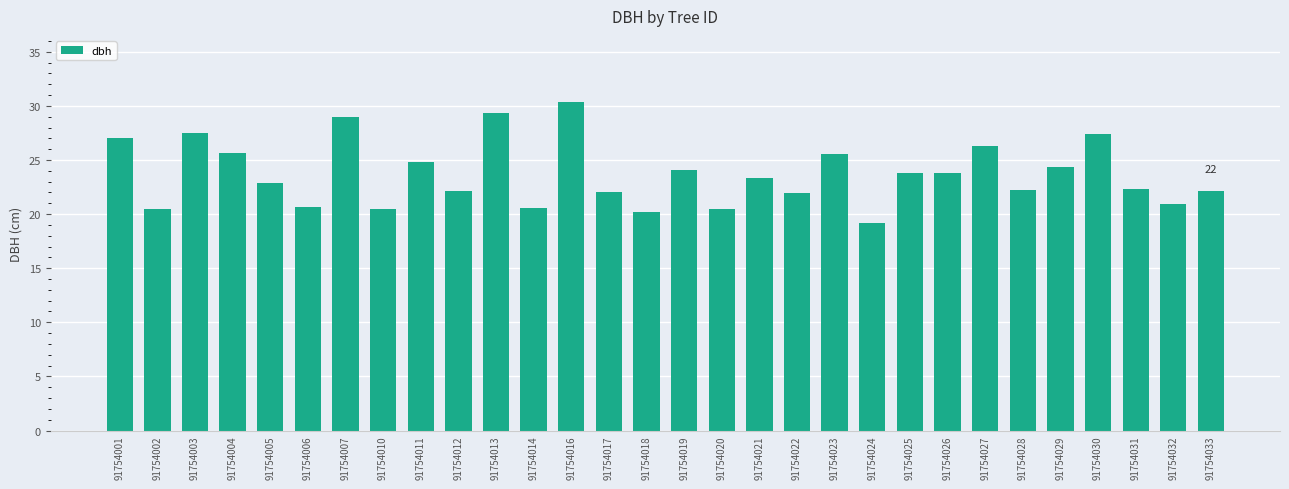

What is the value of the 3rd bar from the left?

27.5